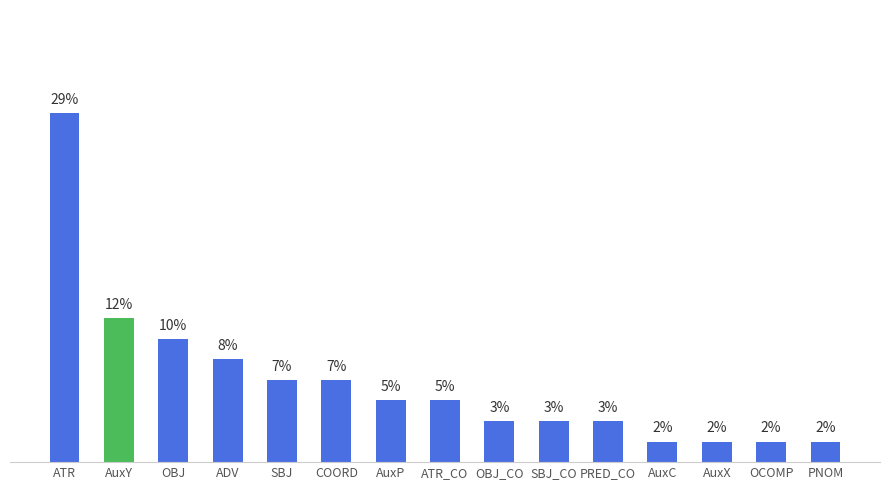

What is the label of the 11th bar from the left?

PRED_CO